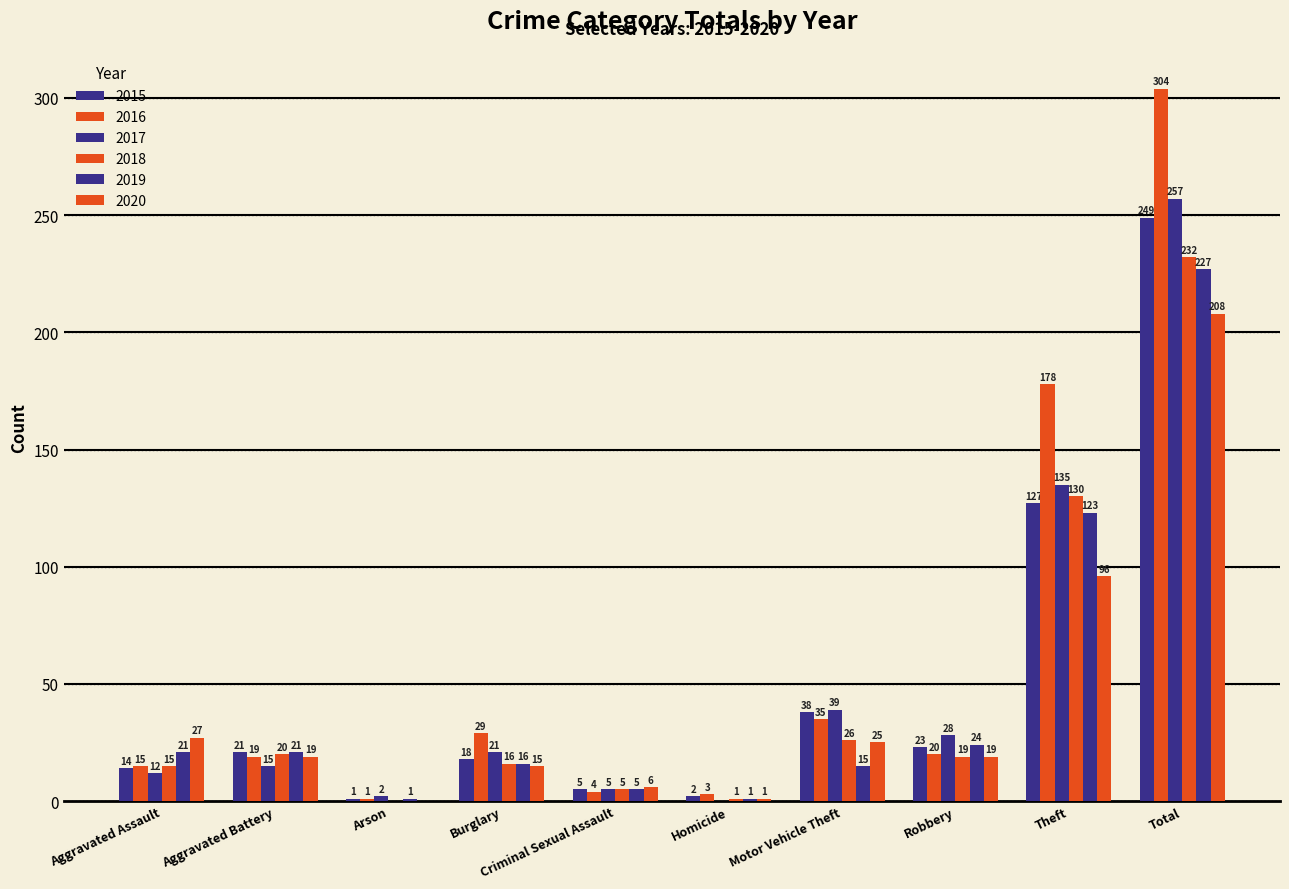

Which series has the largest total across all categories?

2016